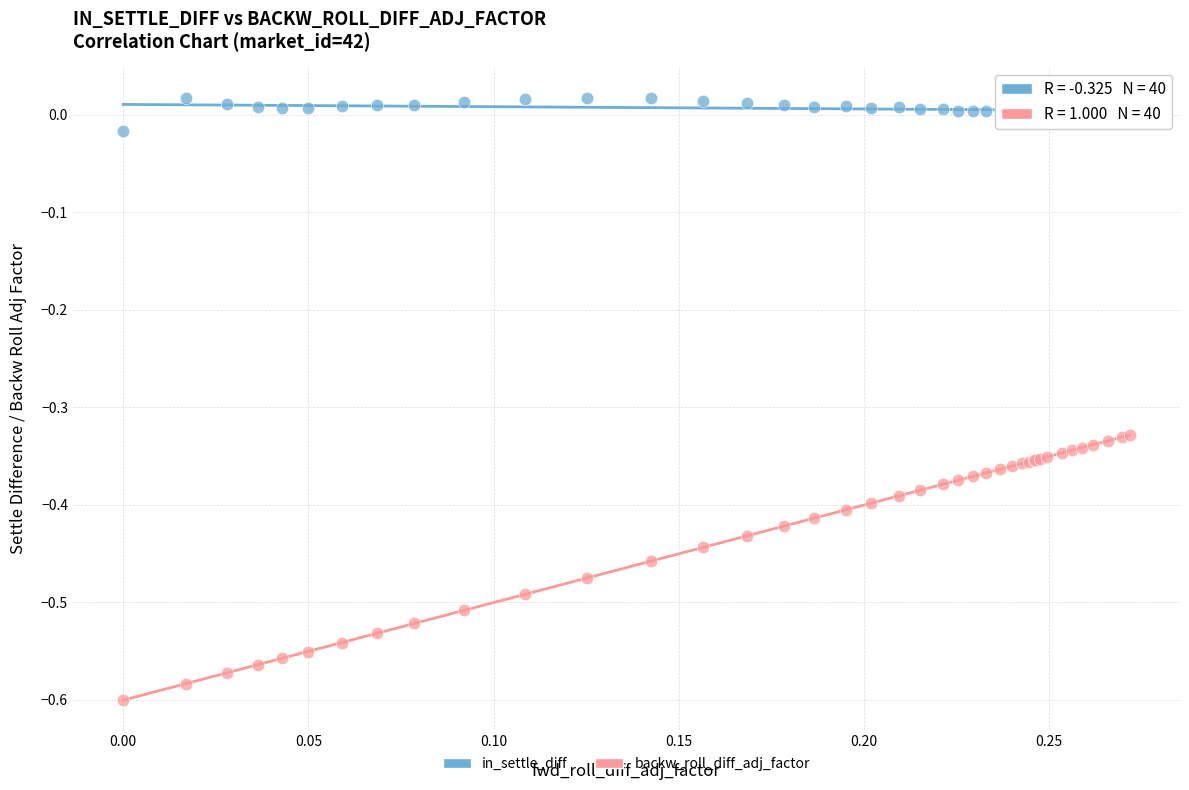

What is the X range (max minus min) for the scatter plot?

0.3